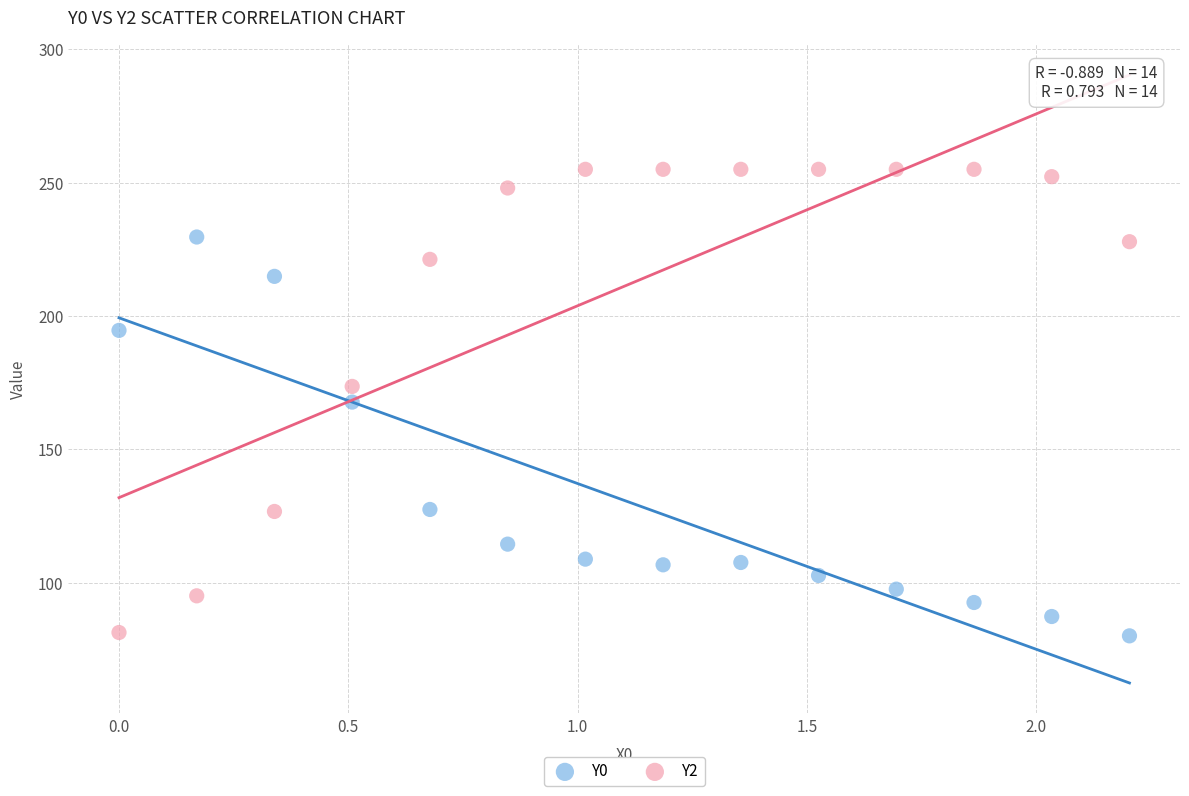

What is the X range (max minus min) for the scatter plot?

2.2